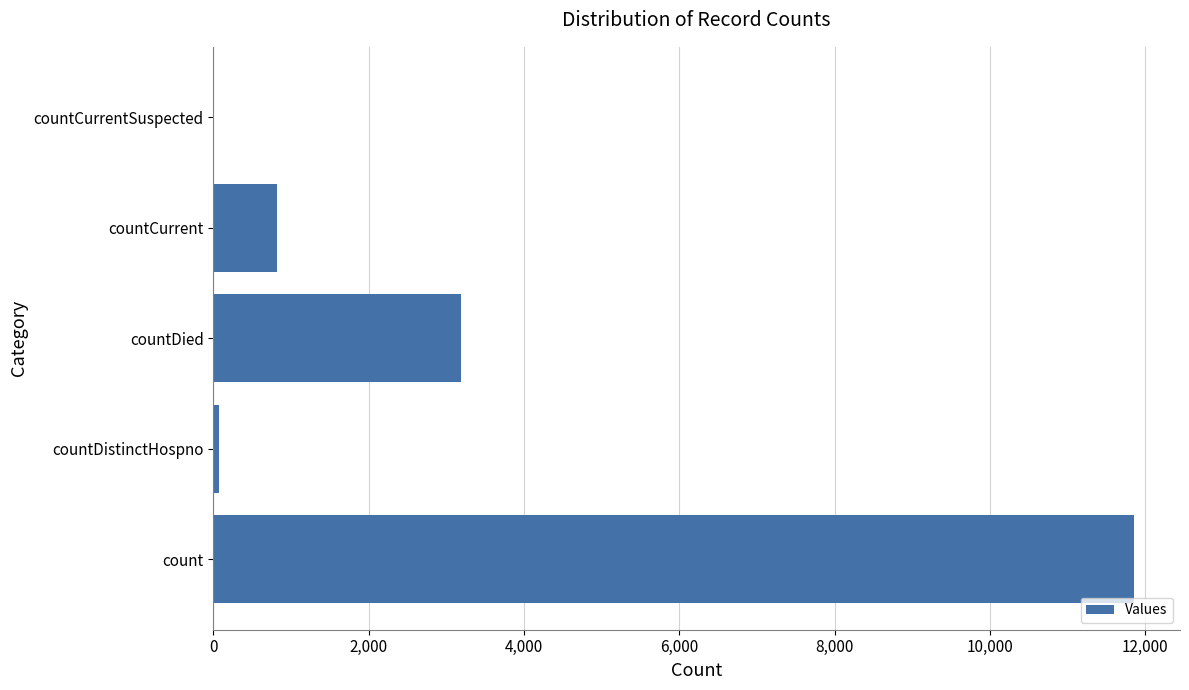

At which category does the chart reach its peak across all series?

count